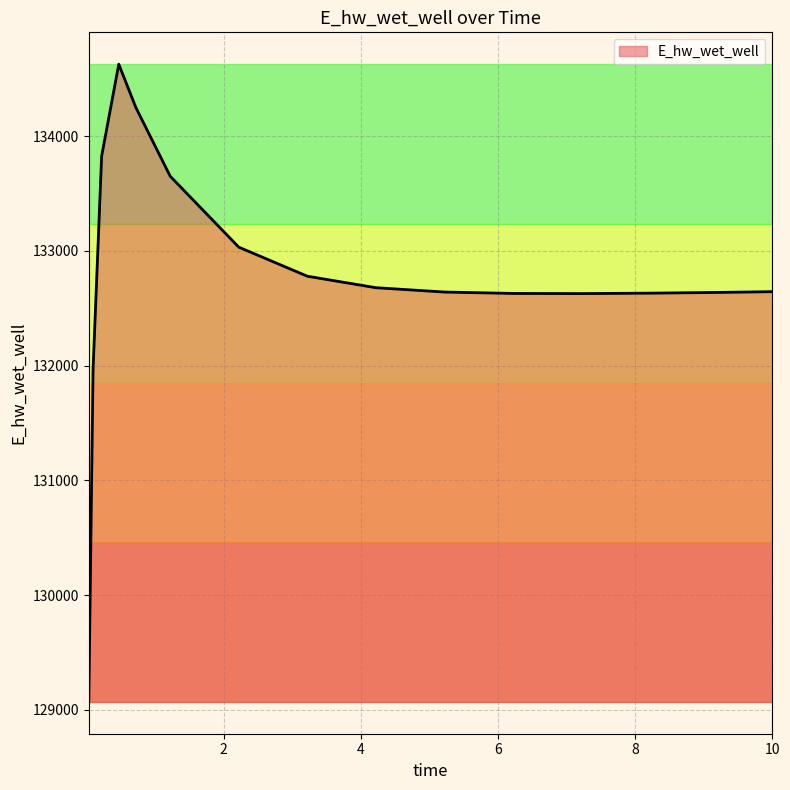

What is the smallest value displayed?

129070.3